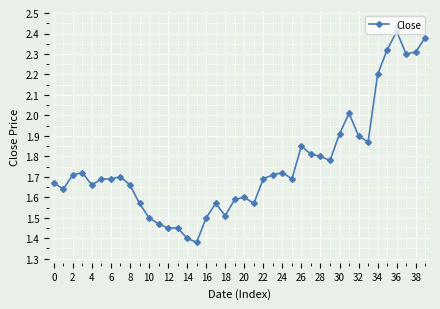

True or false: there are more than 2 points higher than both neighbors.

True